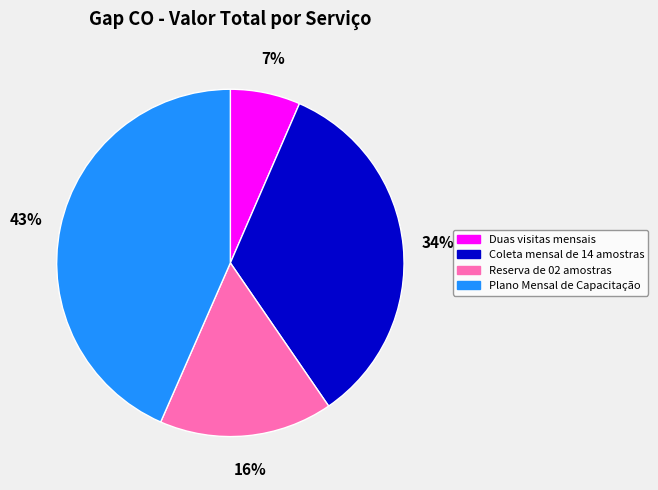

Is the sum of Plano Mensal de Capacitação and Reserva de 02 amostras greater than half?

Yes